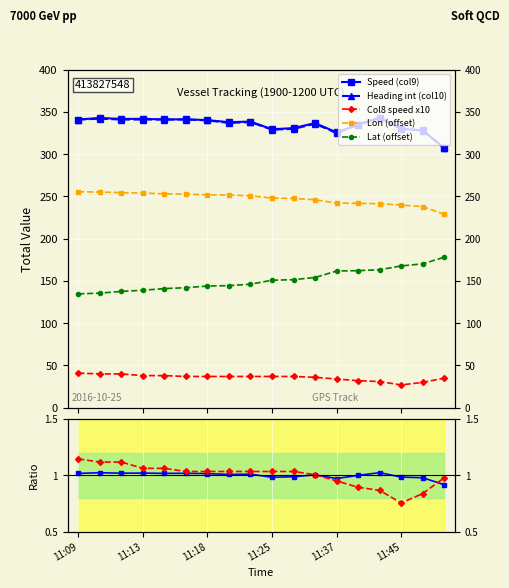

True or false: Lon (offset) has more than 0 interior local peaks.

False